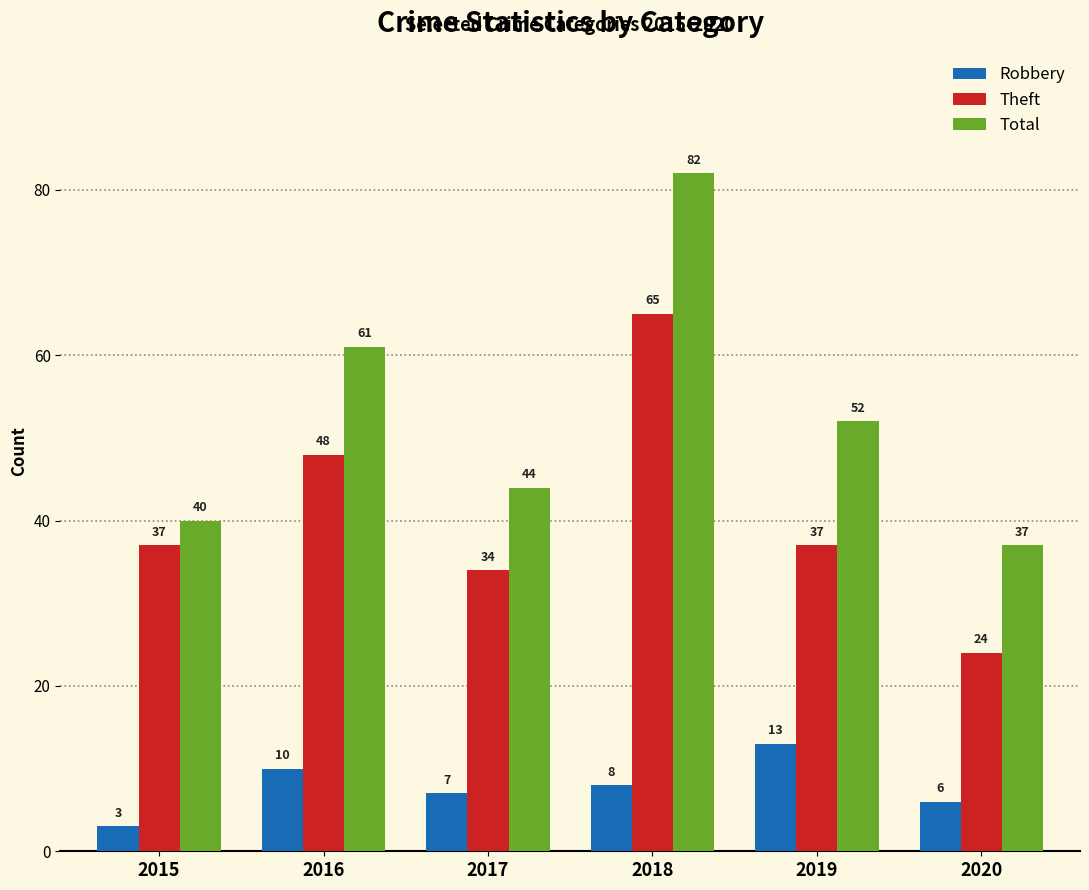

Reading left to right, list all the values displayed in this chart.

Robbery: 3	10	7	8	13	6
Theft: 37	48	34	65	37	24
Total: 40	61	44	82	52	37